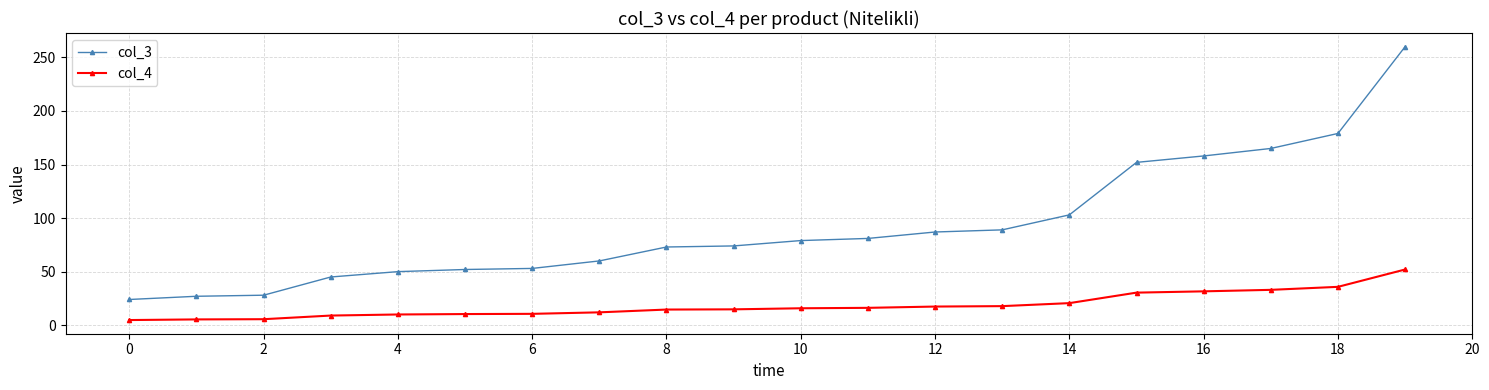

Which series has the widest spread of values?

col_3